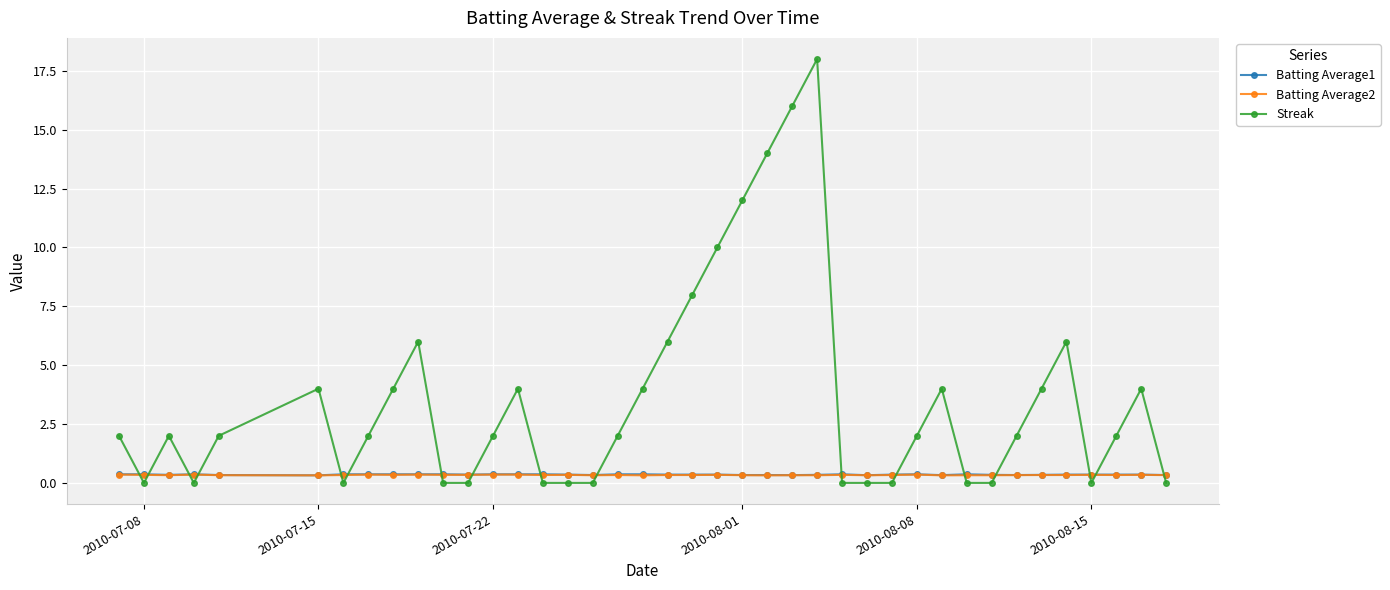

What is the highest value of the Batting Average1 series?

0.4